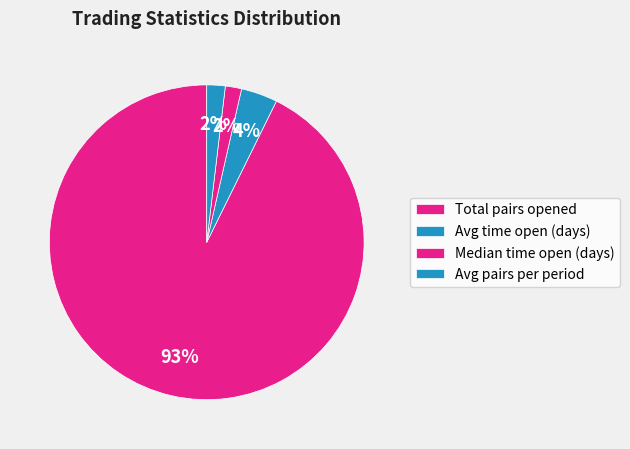

What percentage is the Avg pairs per period slice, to the nearest percent?

2%